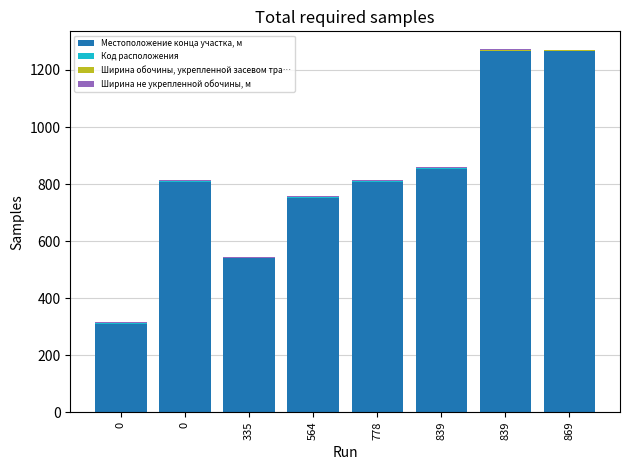

Which has a higher value, 839 or 0?

839